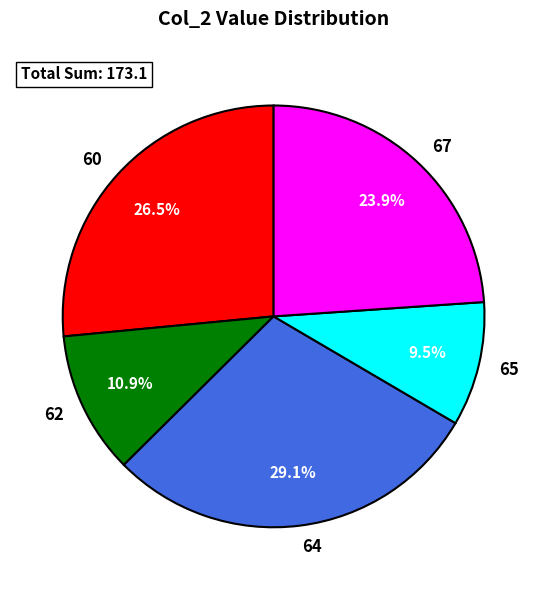

How many slices are in this pie chart?

5